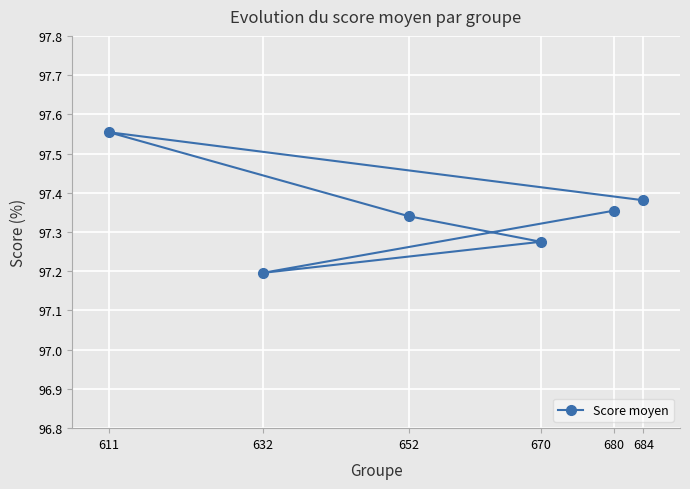

How many data points does each series have?

6